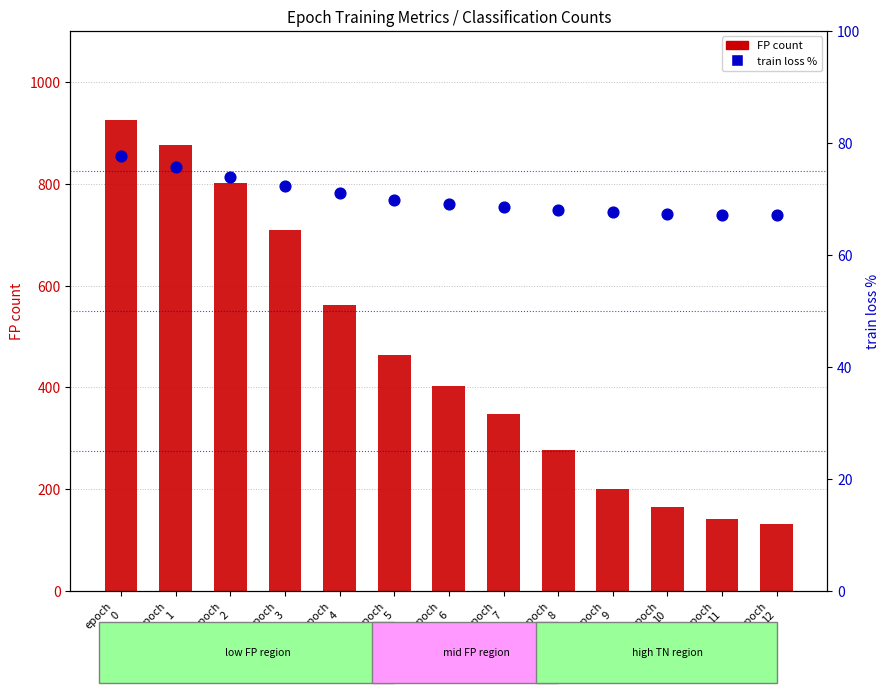

At how many categories does at least one series exceed 474?

5